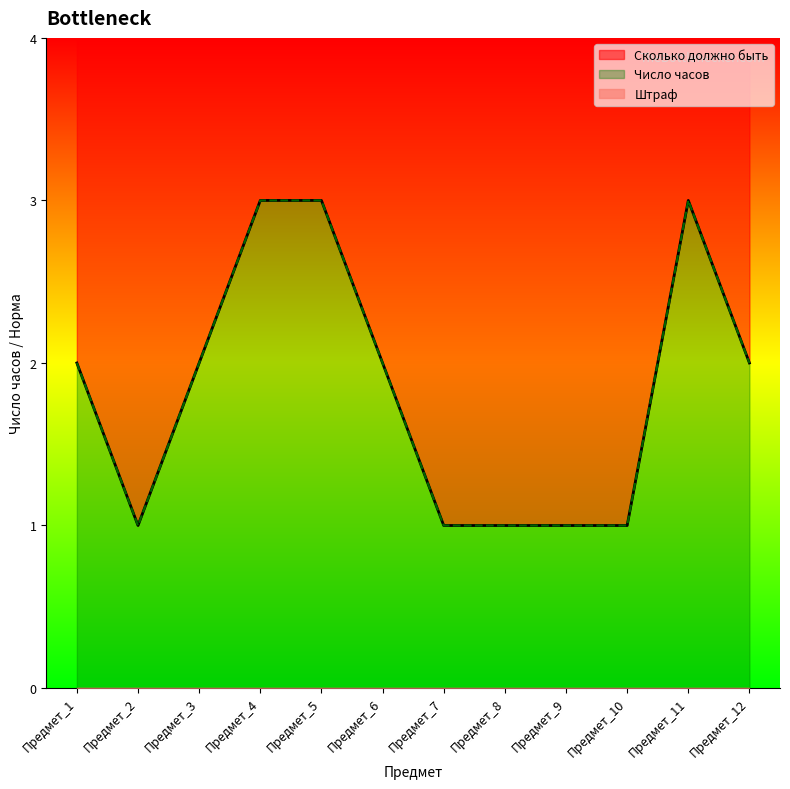

How many values in the Сколько должно быть series are below 2?

5